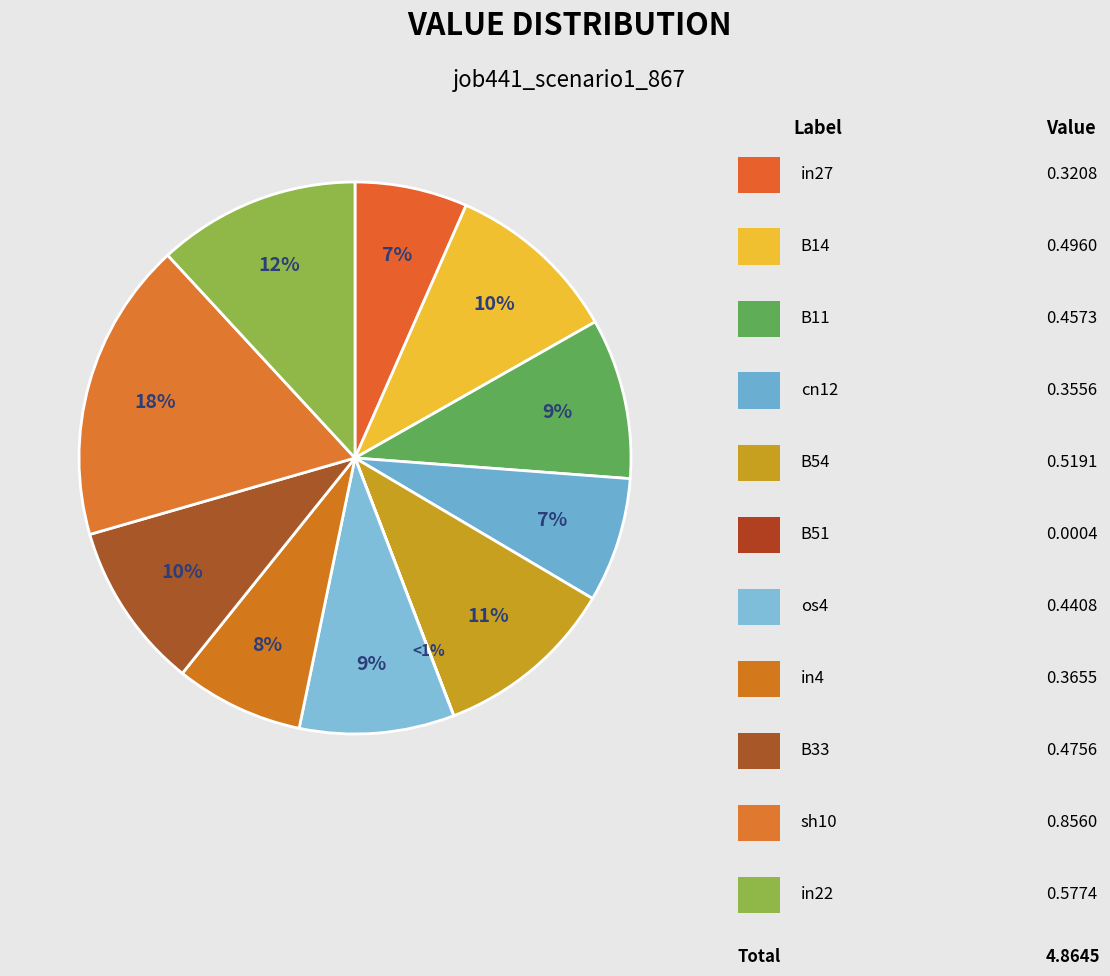

How much of the chart is everything except B33?

90.2%